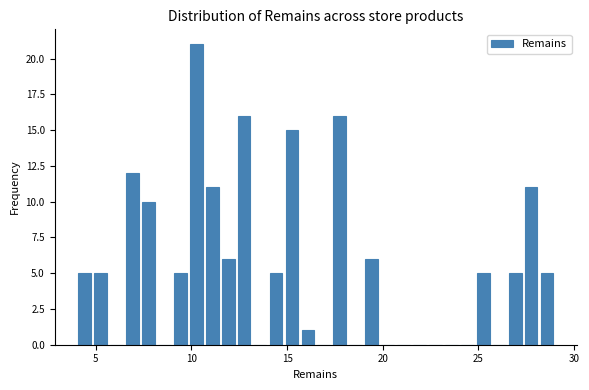

Read against the x-axis, roughly where is the centre of the tallest bar?

10.5